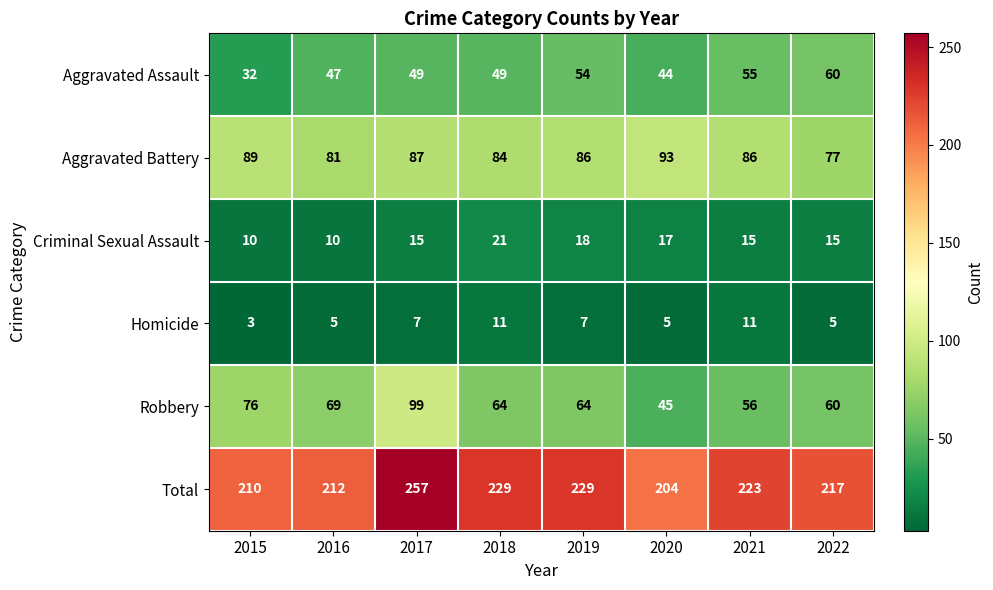

Where is Aggravated Assault nearest to the value 46?

2016